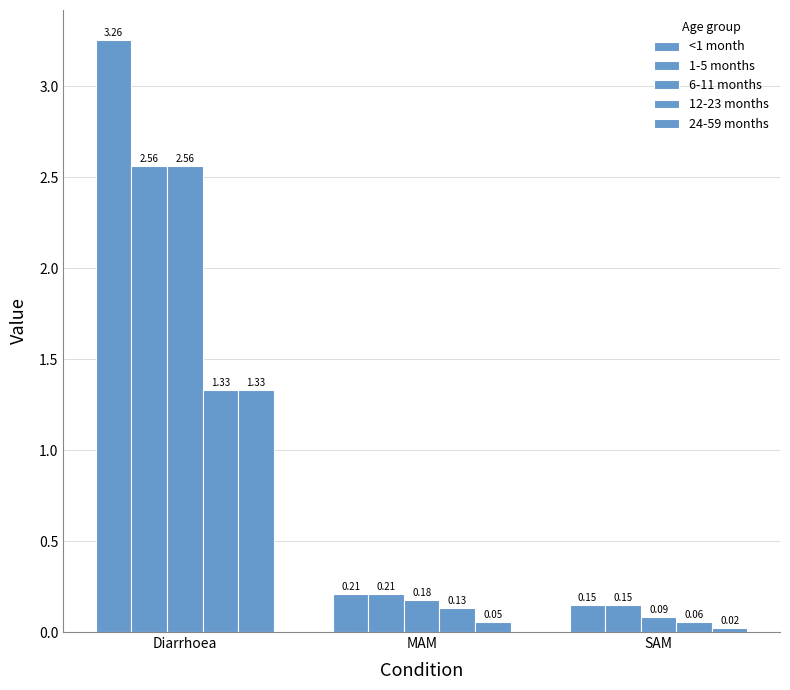

Count the number of categories in the chart.

3